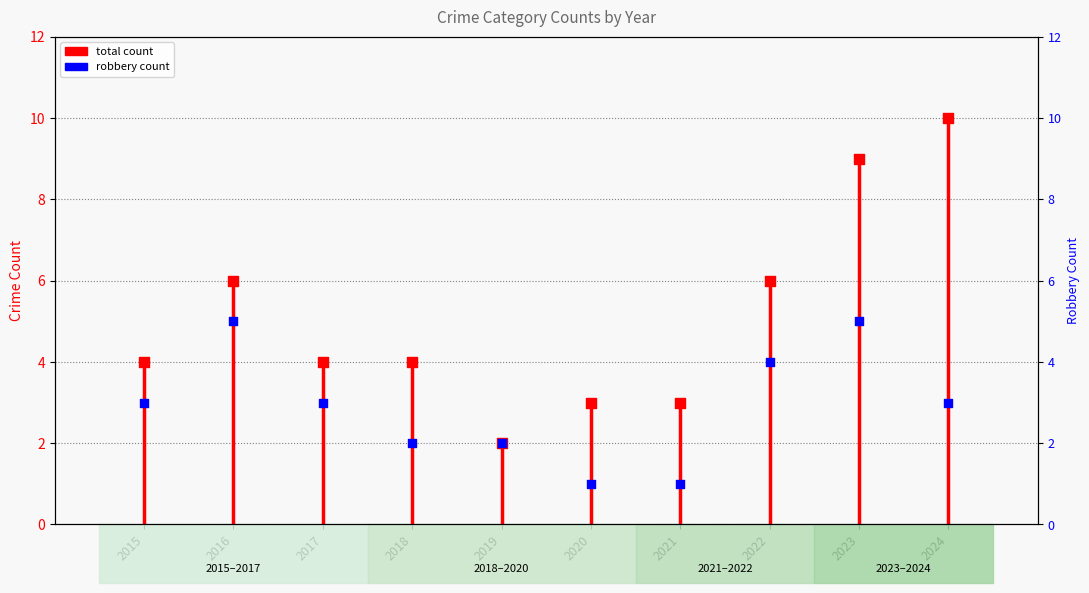

At how many categories does at least one series exceed 1?

10